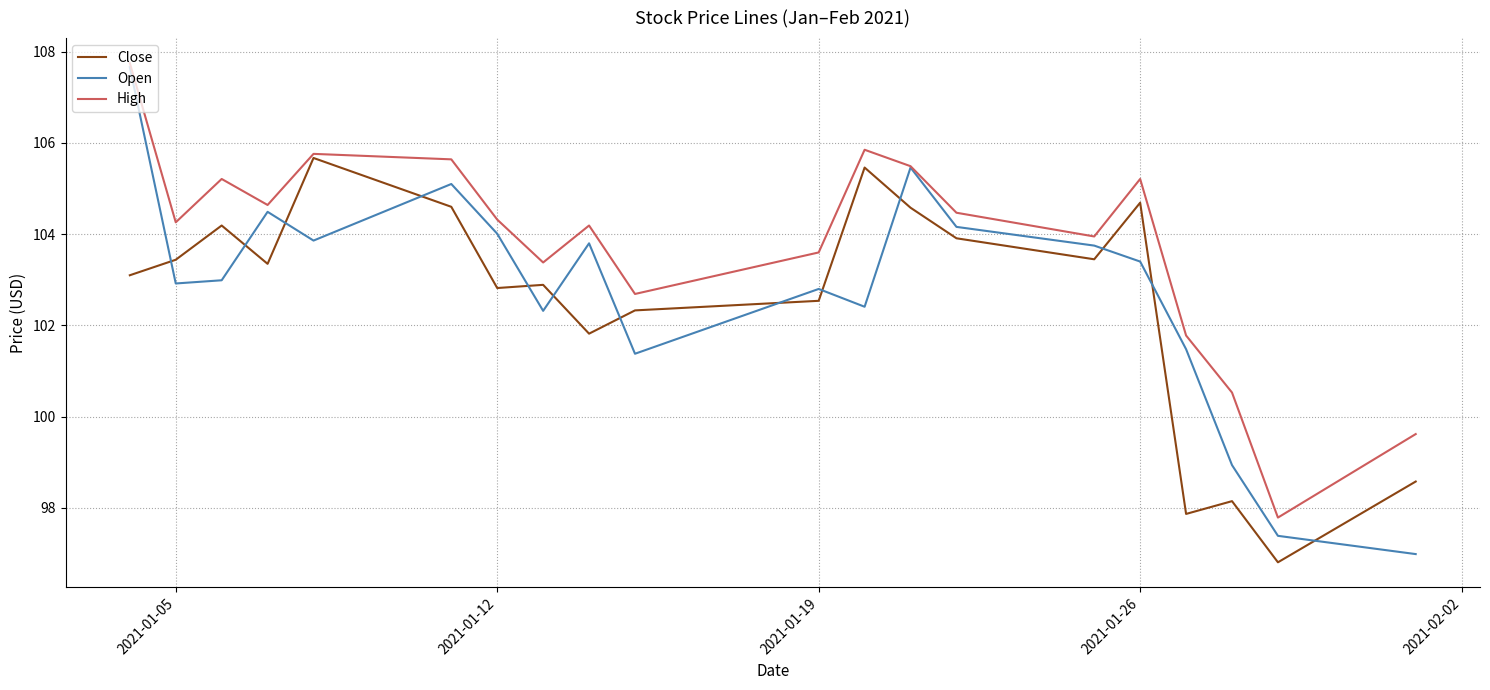

Which series has the widest spread of values?

Open